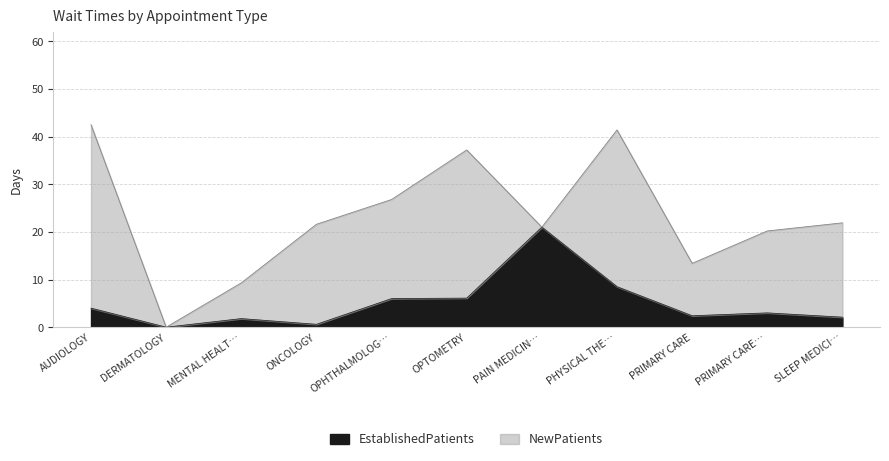

Reading left to right, what are all the values shown in this chart?

4.0	0.0	1.8	0.6	6.0	6.1	21.0	8.5	2.4	3.0	2.1